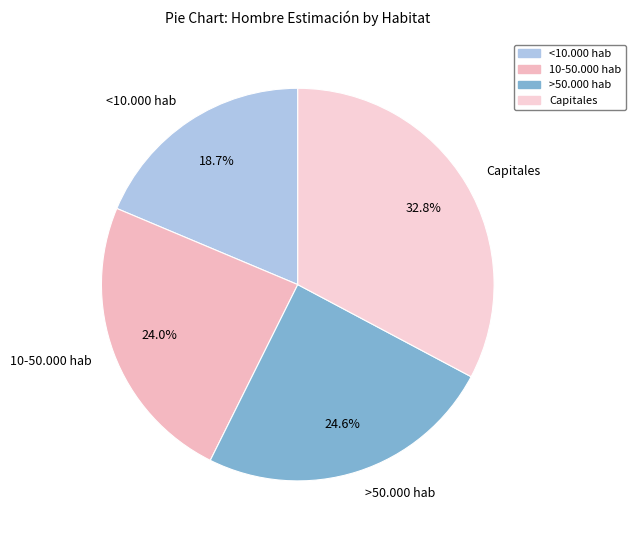

What is the largest slice in the pie chart?

Capitales